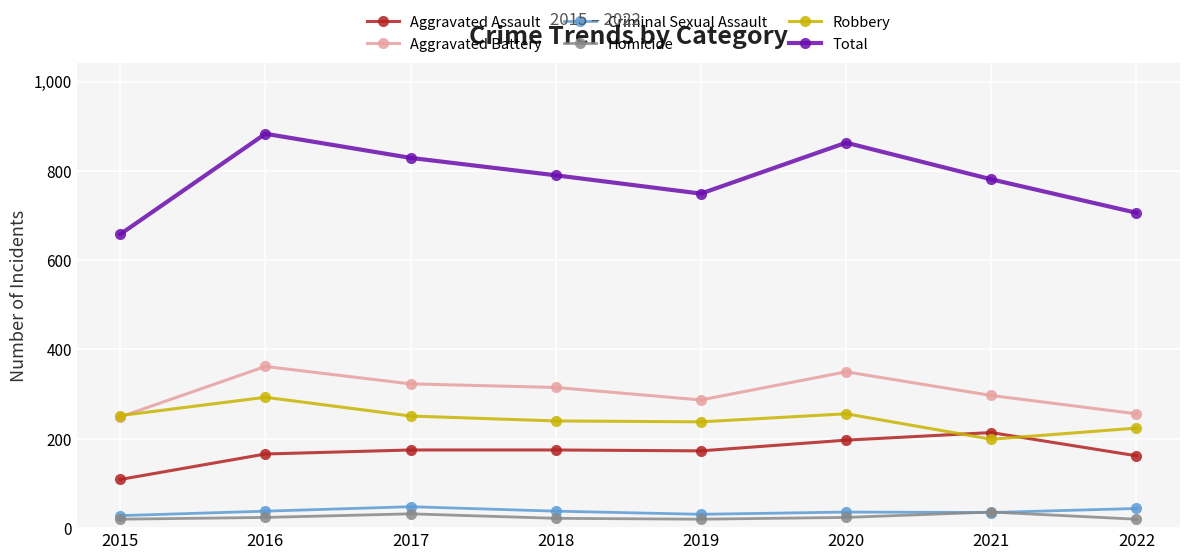

In Homicide, how many points are higher than both neighbors (excluding endpoints)?

2